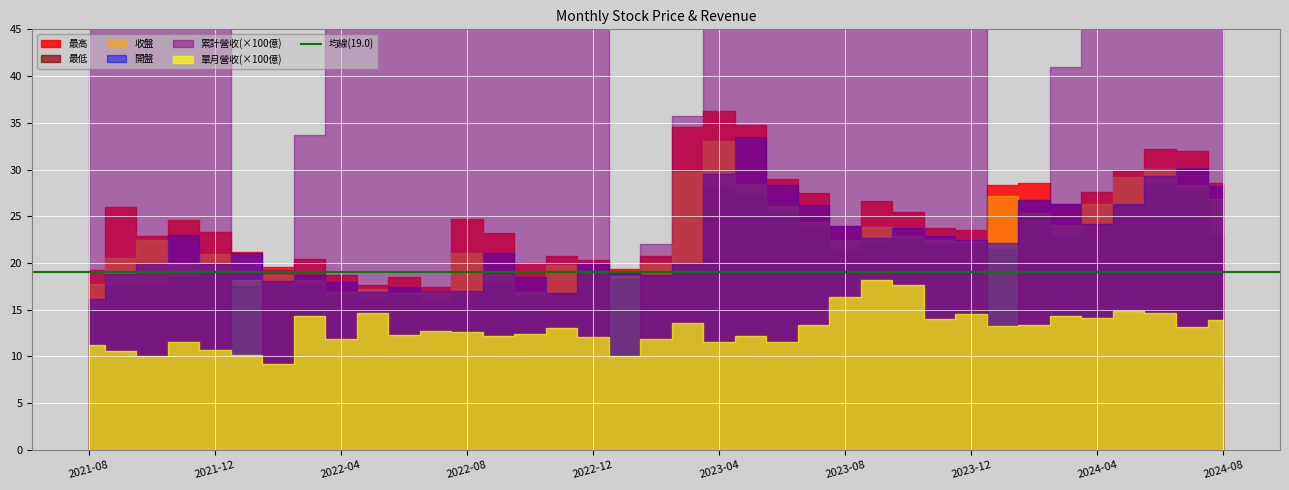

What is the value of the 收盤 point at the 2nd from the left?

20.6